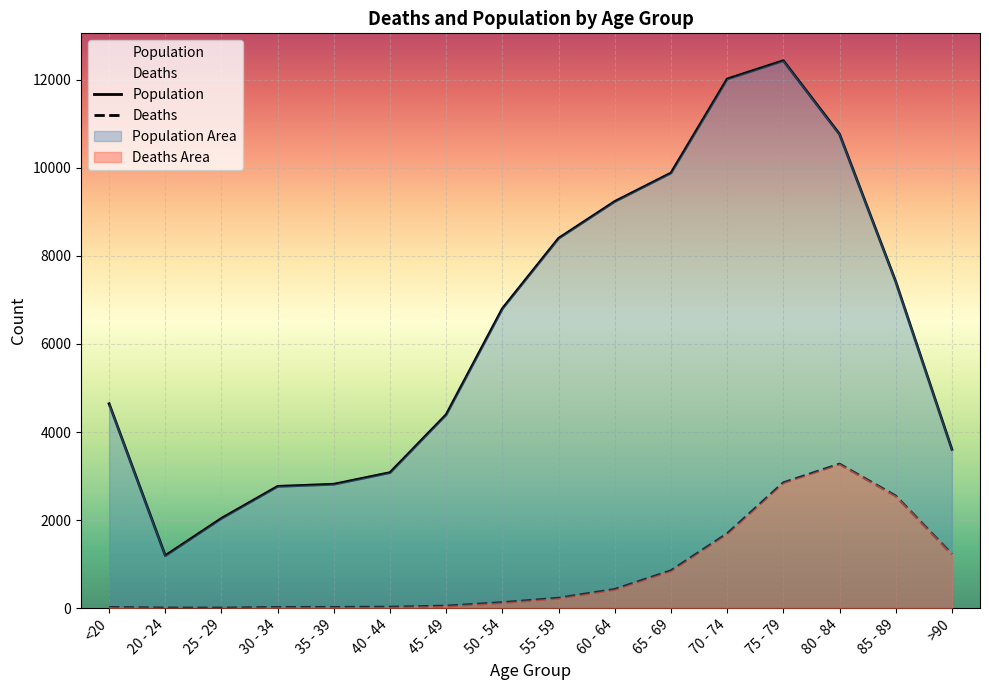

True or false: Deaths has a value of 227 at 55 - 59.

True